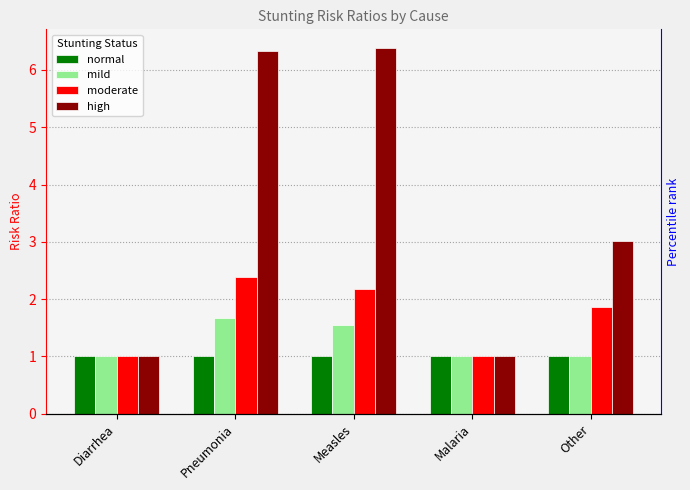

The moderate series shows 2.4 at Pneumonia. True or false?

True